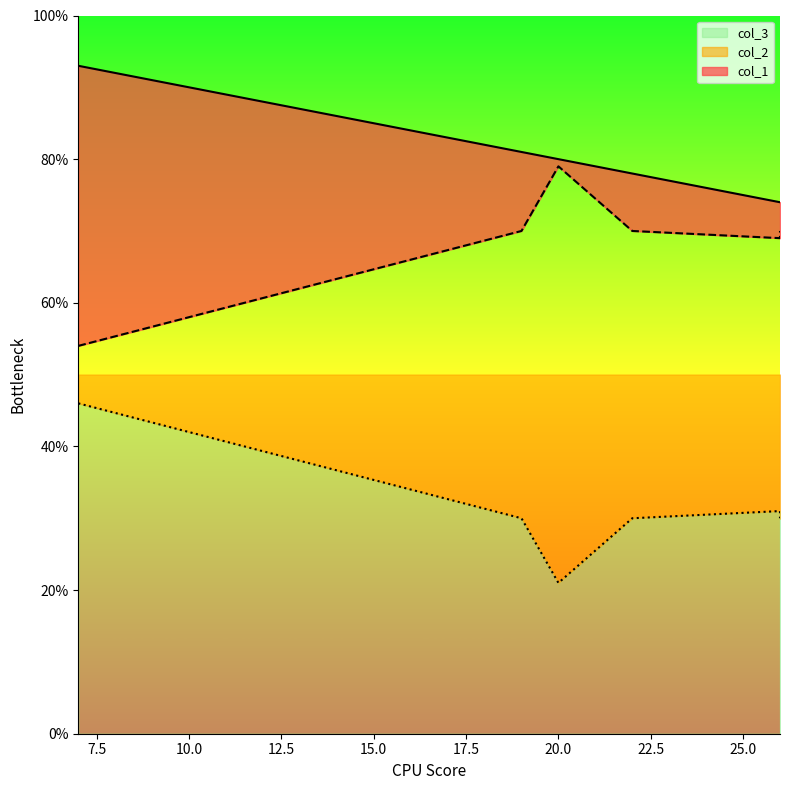

True or false: col_1 has a value of 125 at 26.

False